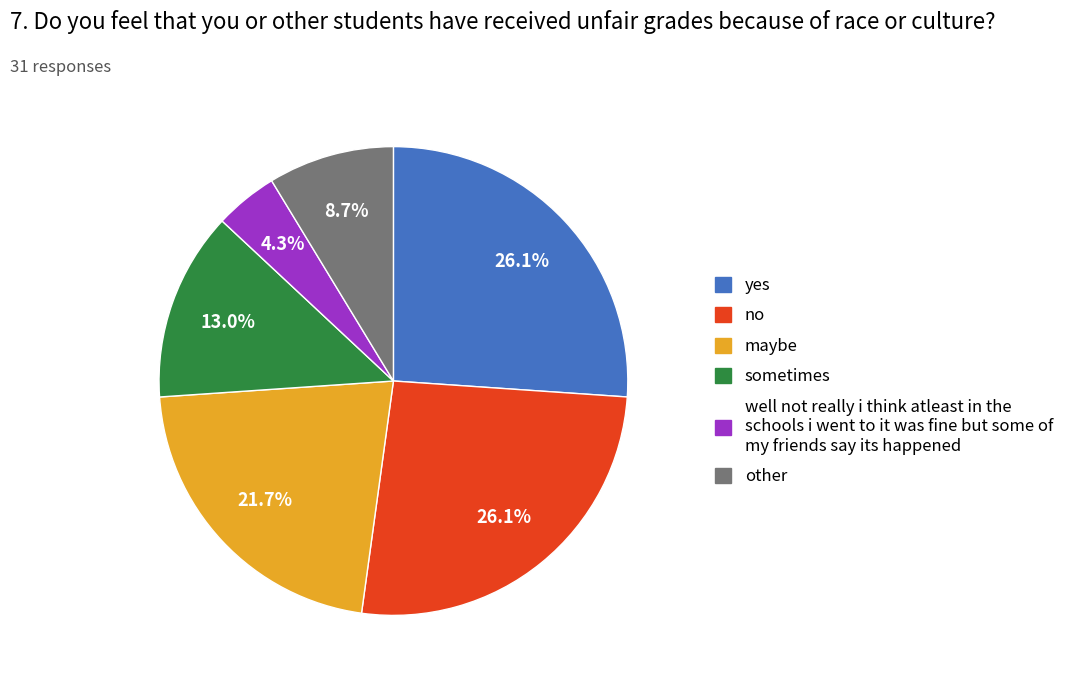

Is there a majority slice in this chart?

No